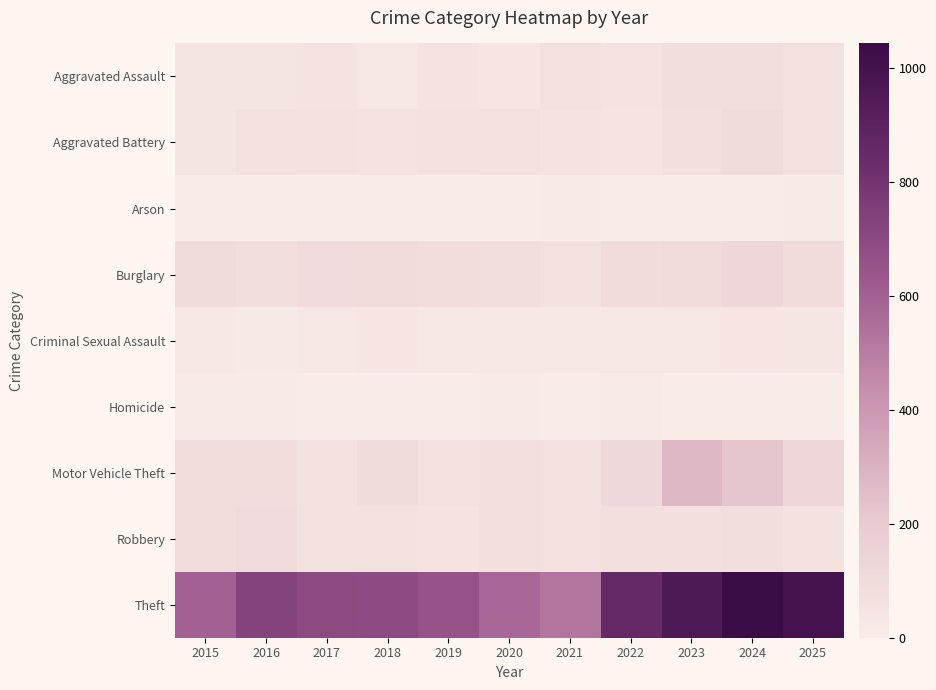

Reading left to right, what are all the values shown in this chart?

Aggravated Assault: 2015=42	2016=43	2017=53	2018=29	2019=51	2020=39	2021=68	2022=51	2023=84	2024=82	2025=63
Aggravated Battery: 2015=43	2016=67	2017=60	2018=49	2019=60	2020=69	2021=49	2022=48	2023=72	2024=90	2025=67
Arson: 2015=0	2016=1	2017=1	2018=1	2019=2	2020=3	2021=7	2022=4	2023=2	2024=2	2025=5
Burglary: 2015=92	2016=83	2017=106	2018=108	2019=88	2020=79	2021=66	2022=98	2023=110	2024=123	2025=99
Criminal Sexual Assault: 2015=21	2016=18	2017=30	2018=37	2019=29	2020=21	2021=22	2022=28	2023=30	2024=37	2025=36
Homicide: 2015=11	2016=5	2017=3	2018=1	2019=0	2020=5	2021=2	2022=8	2023=3	2024=0	2025=1
Motor Vehicle Theft: 2015=88	2016=87	2017=67	2018=97	2019=67	2020=76	2021=63	2022=116	2023=274	2024=218	2025=124
Robbery: 2015=89	2016=102	2017=69	2018=63	2019=56	2020=73	2021=62	2022=77	2023=73	2024=84	2025=60
Theft: 2015=603	2016=732	2017=699	2018=690	2019=655	2020=577	2021=529	2022=857	2023=958	2024=1044	2025=1001